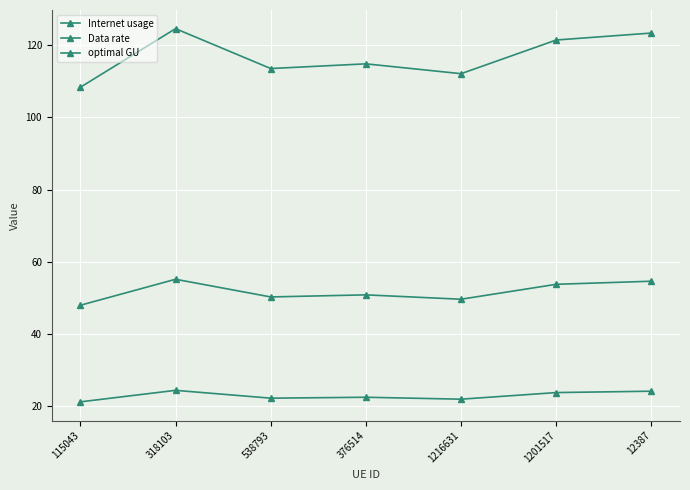

Count the number of categories in the chart.

7